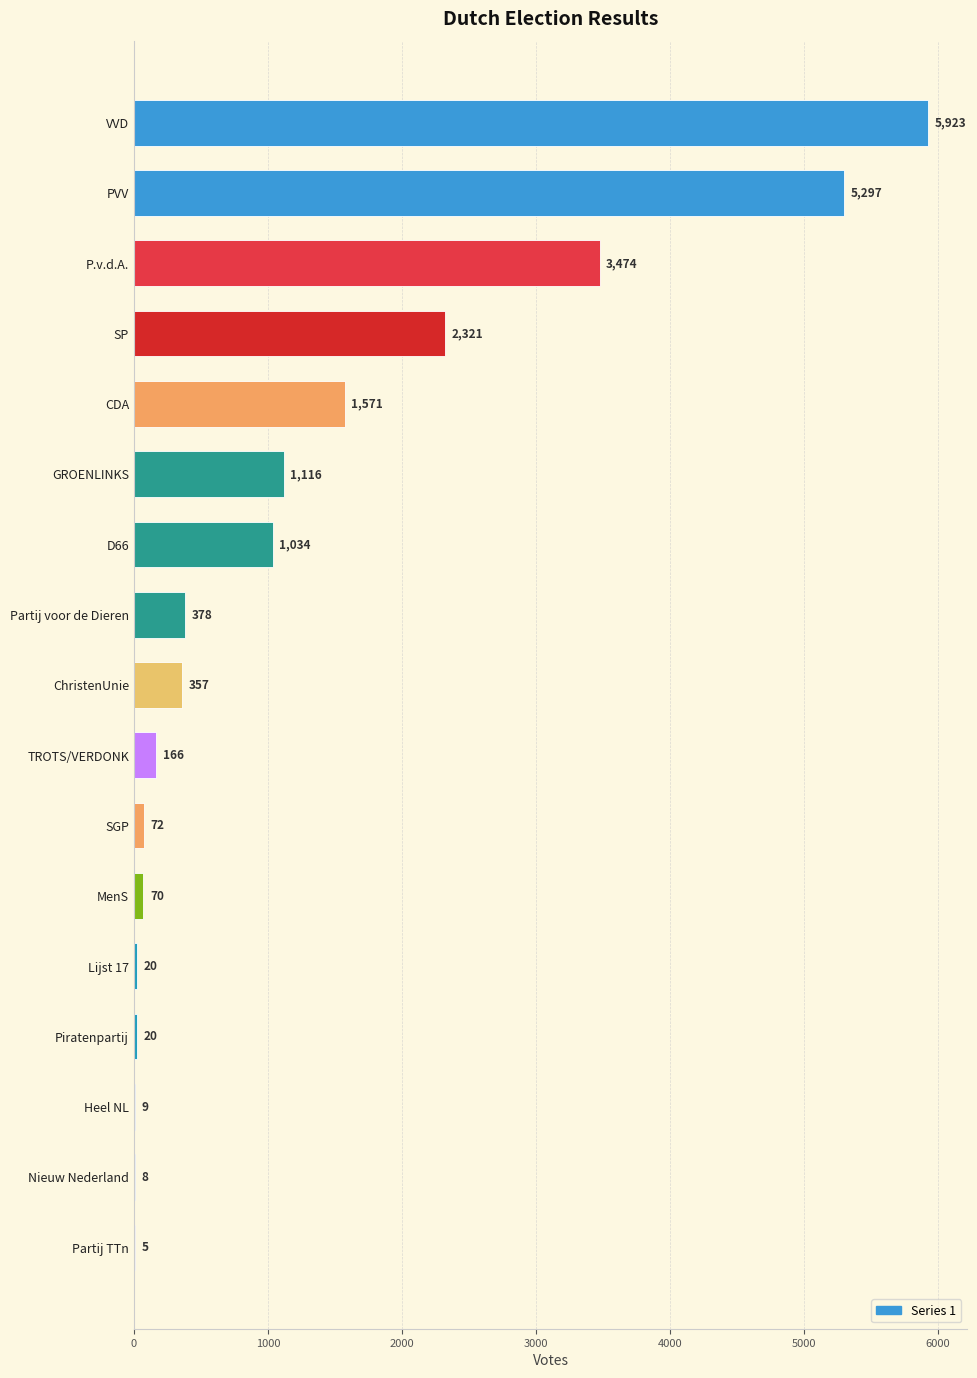

Which label corresponds to the largest value in the chart?

VVD